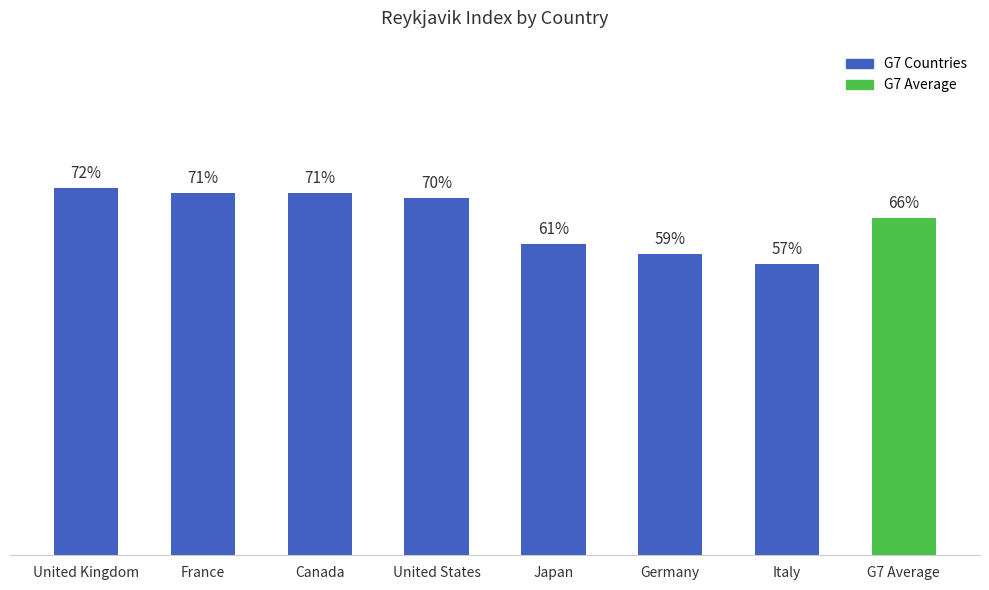

Where does the data first go above 70?

United Kingdom